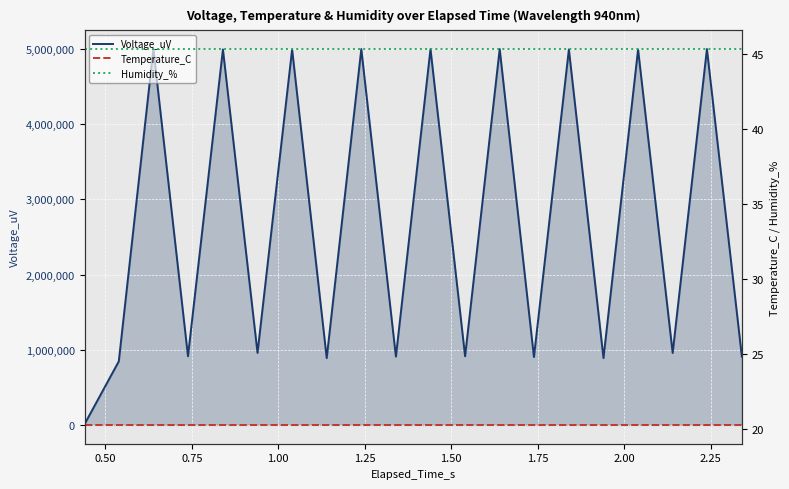

What is the maximum value shown in the chart?

5000000.0